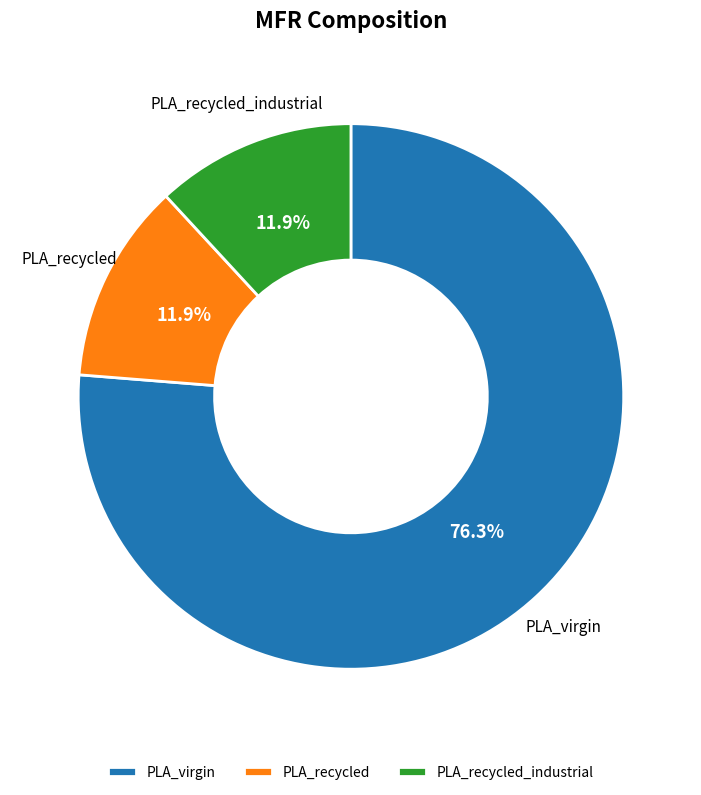

To the nearest percent, what percentage of the pie is PLA_virgin?

76%